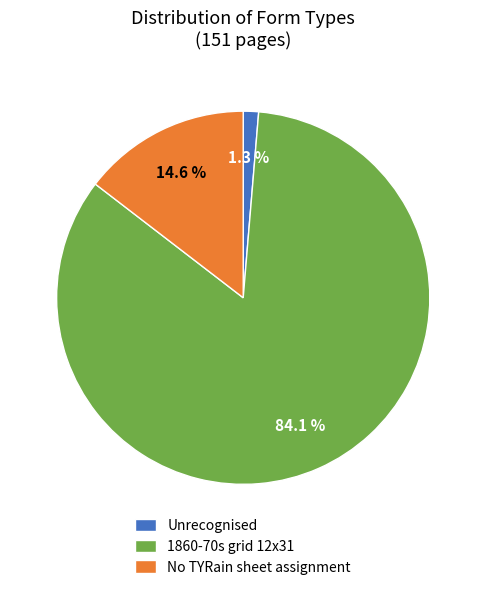

Is it true that Unrecognised is 14% of the pie?

False